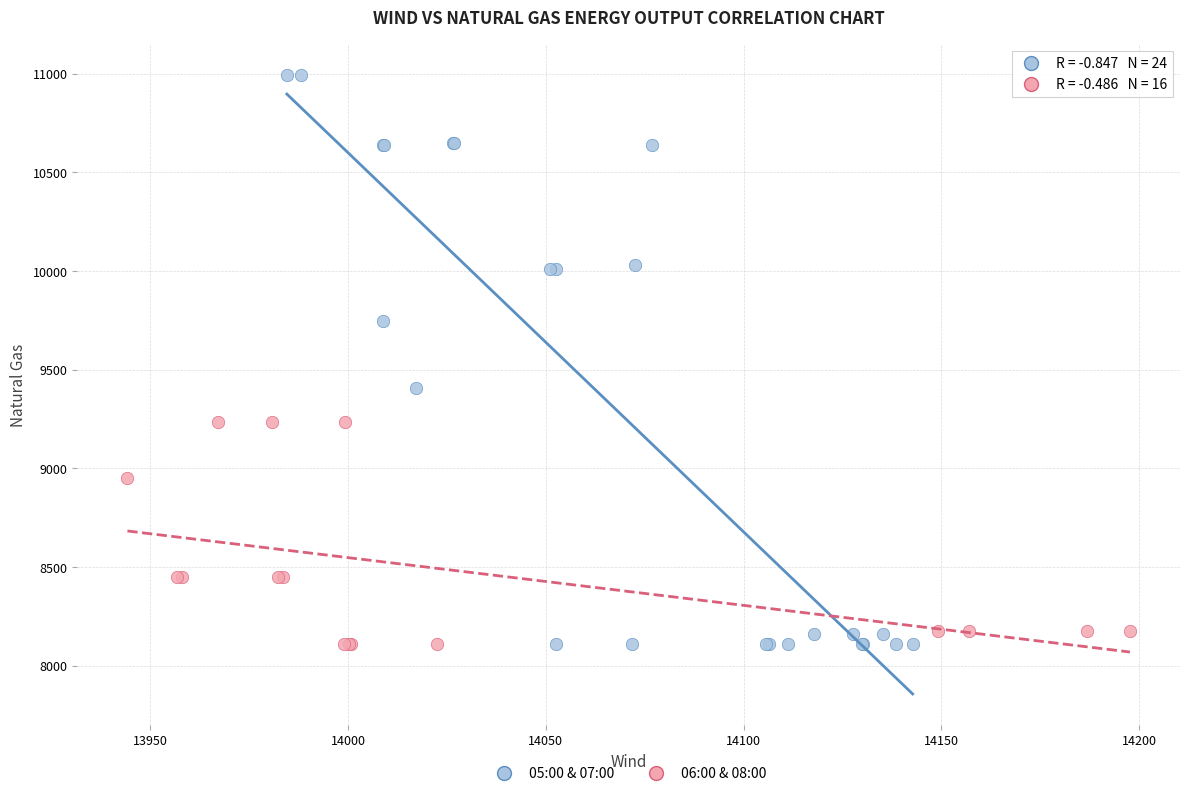

Which series has the largest Y range (max minus min)?

05:00 & 07:00